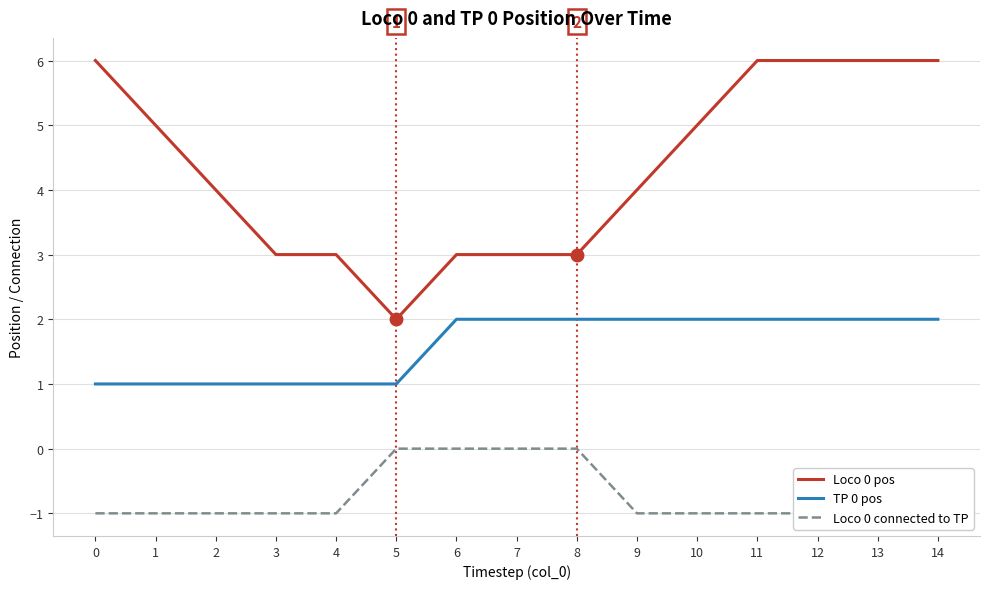

Which series has the largest total across all categories?

Loco 0 pos